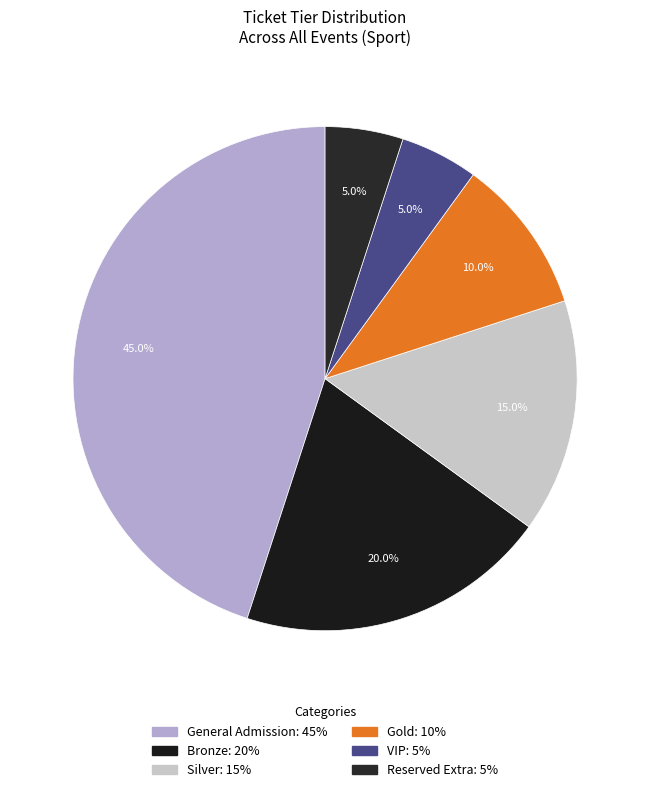

Count the number of slices in the pie.

6